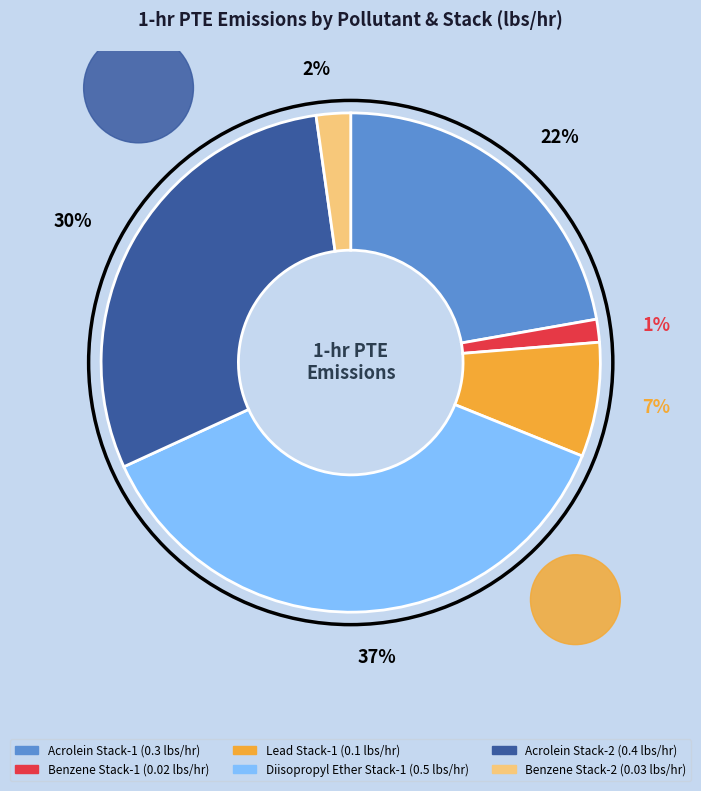

Is there a majority slice in this chart?

No